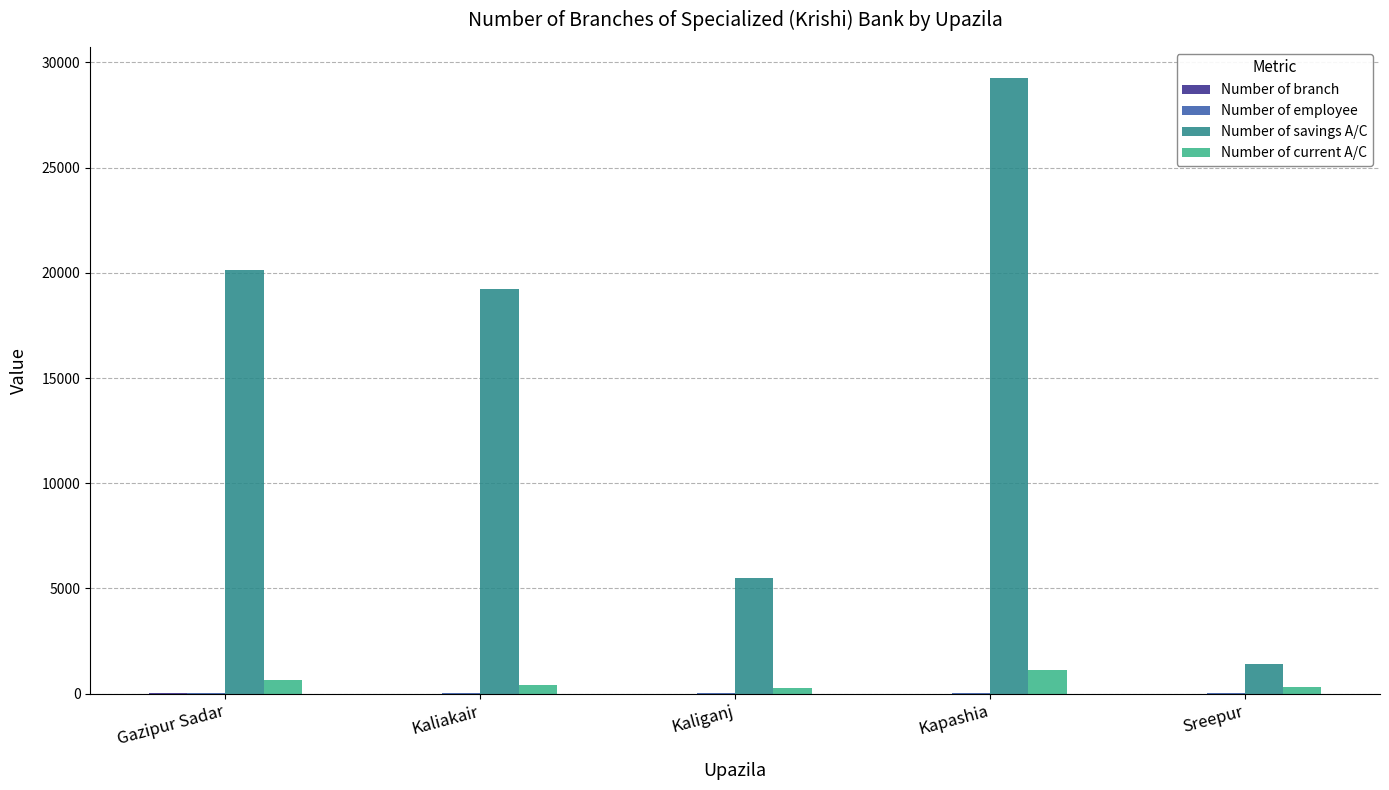

What is the maximum value for Number of current A/C?

1145